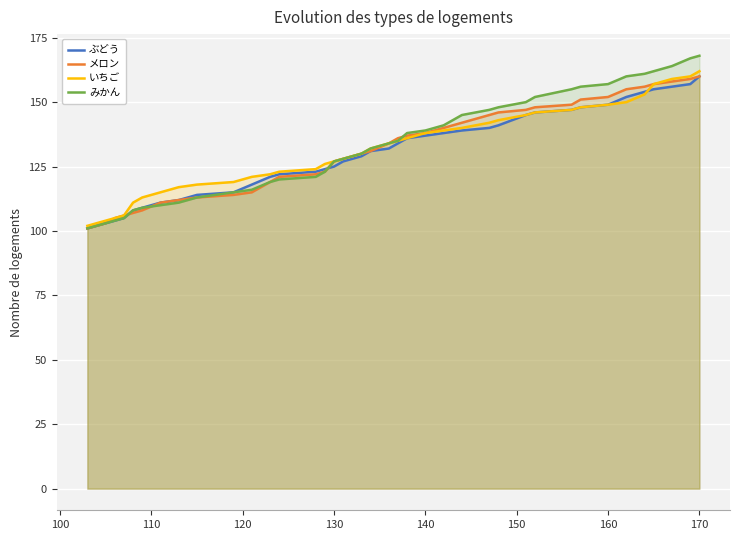

What is the minimum value for いちご?

102